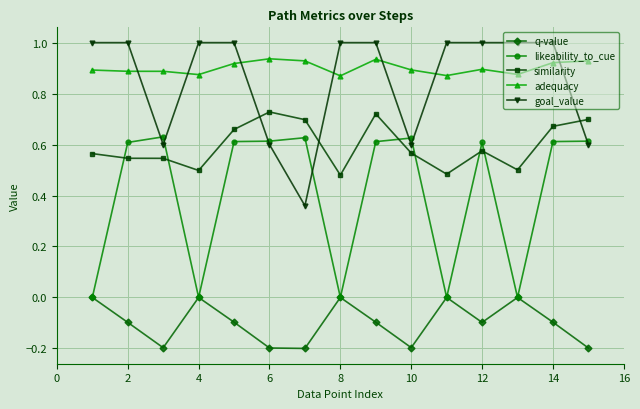

What is the value of the goal_value point at the 11th from the left?

1.0